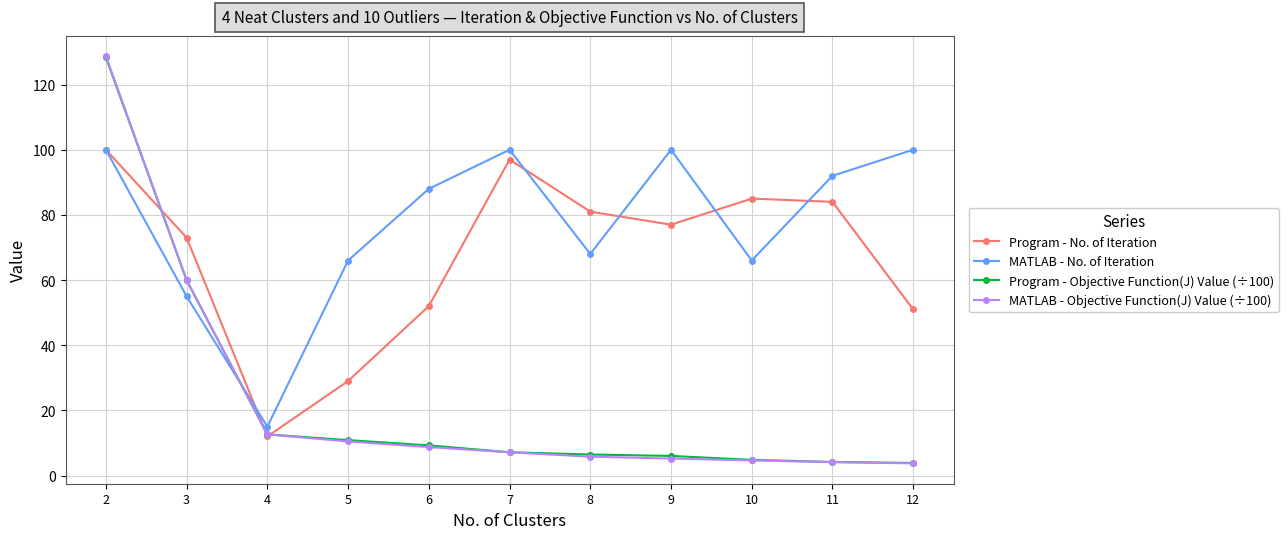

What is the approximate value of MATLAB - No. of Iteration at 7?

100.0